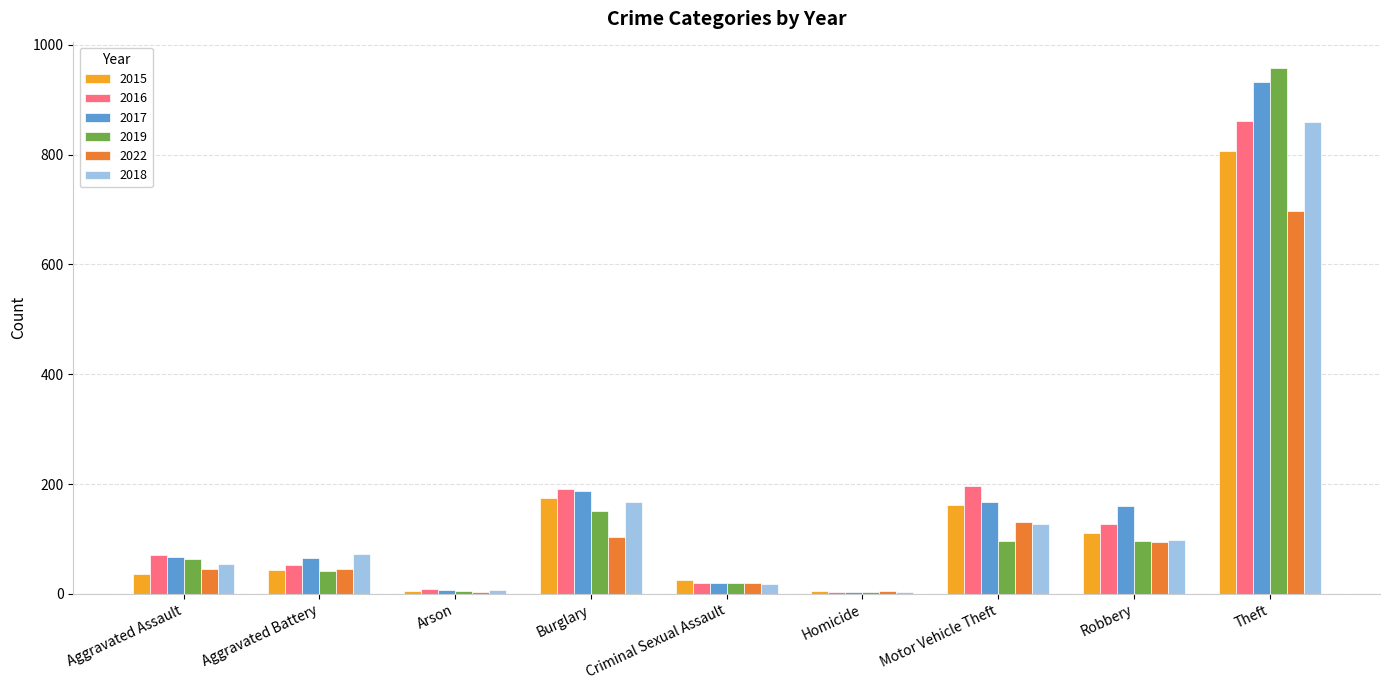

What is the highest value of the 2015 series?

807